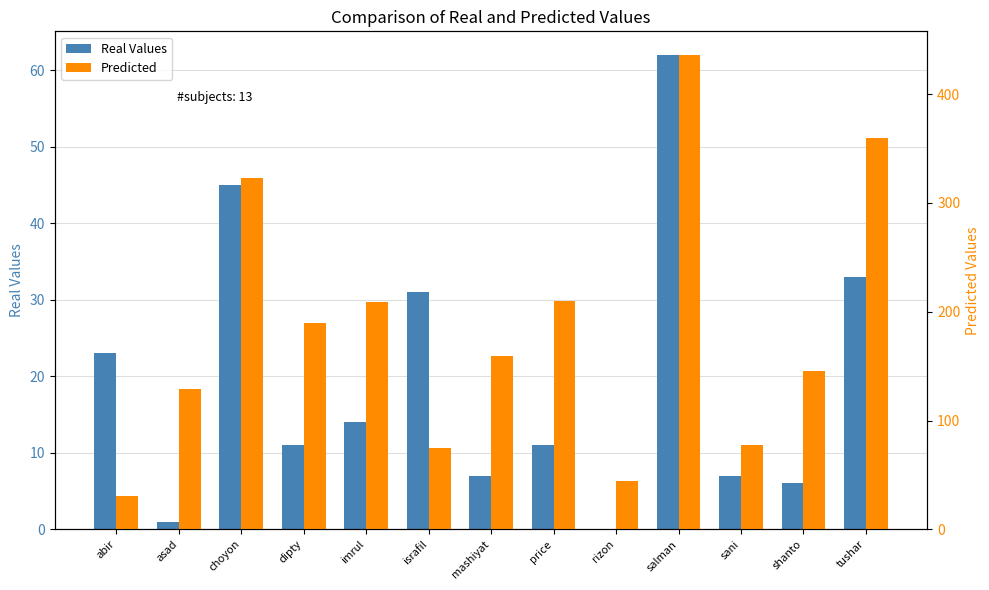

Are the bars horizontal?

No